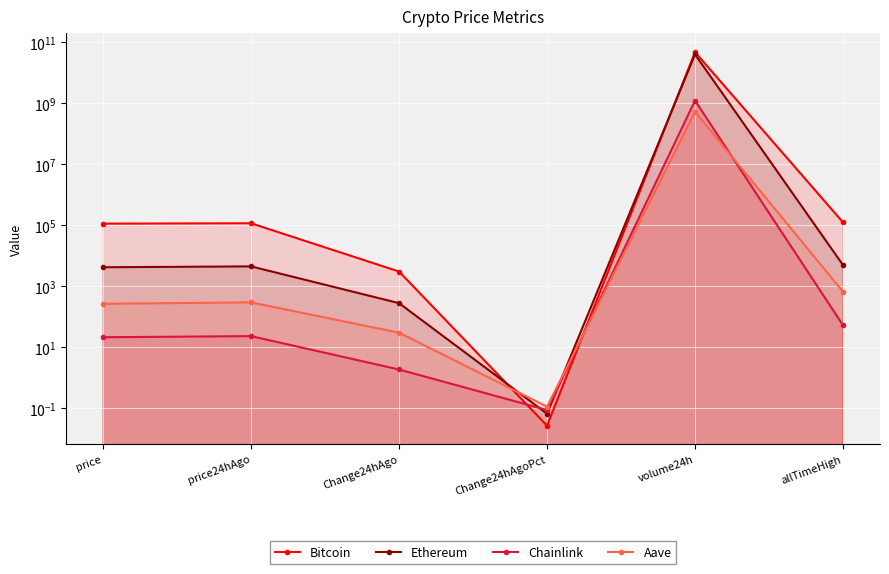

What is the greatest value displayed?

46997183597.0